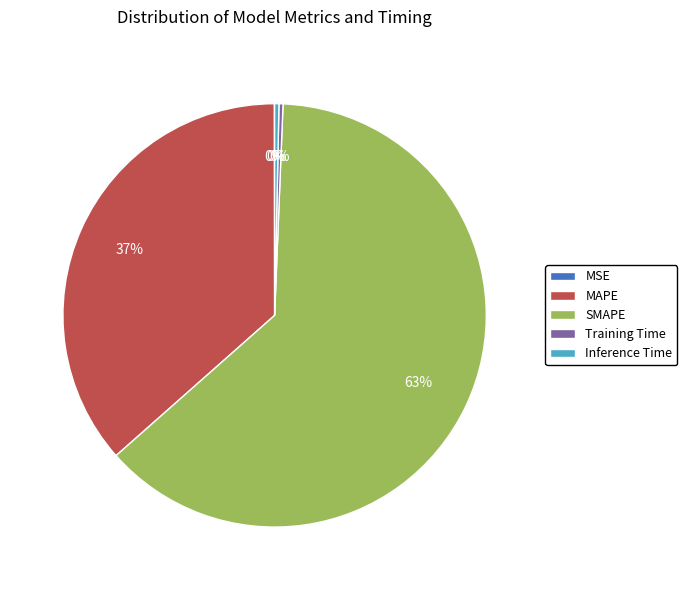

To the nearest percent, what is the difference between the largest and smallest slice percentages?

63%